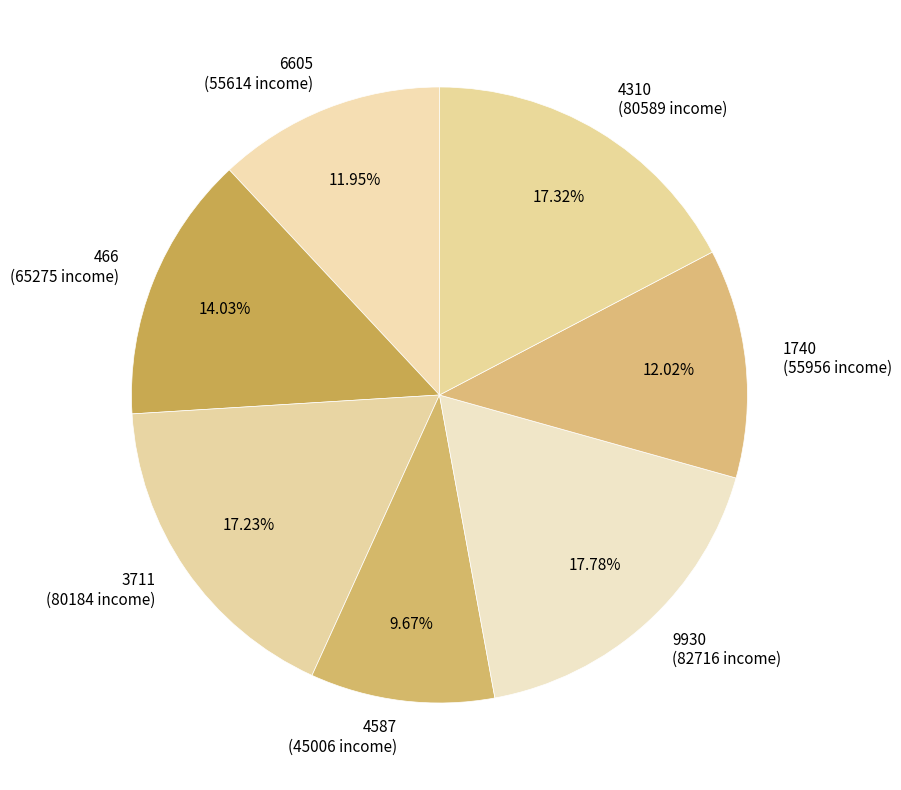

Which has a higher value, 9930 or 1740?

9930